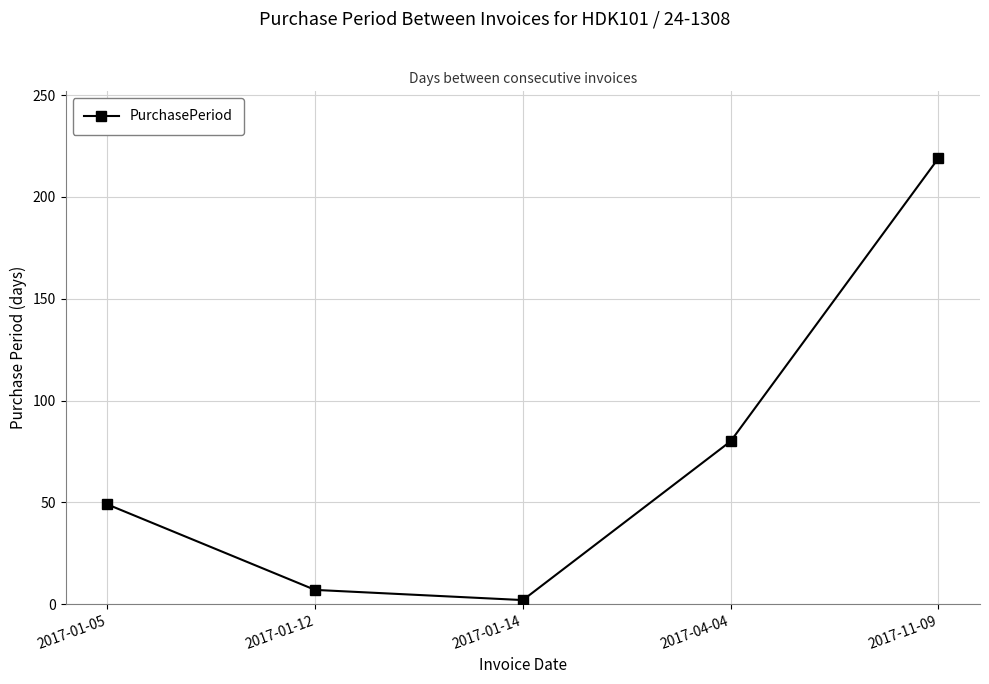

True or false: the data shows 219 at 2017-11-09.

True